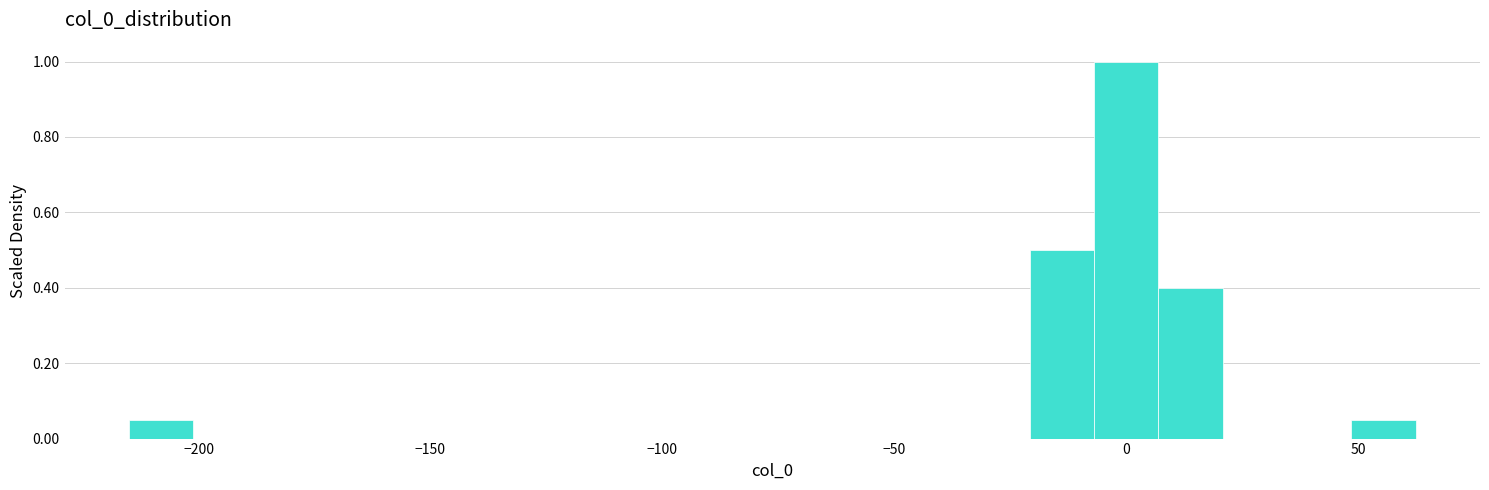

Around what value on the x-axis is the tallest bar? Give the approximate position of its centre, as read against the axis.

0